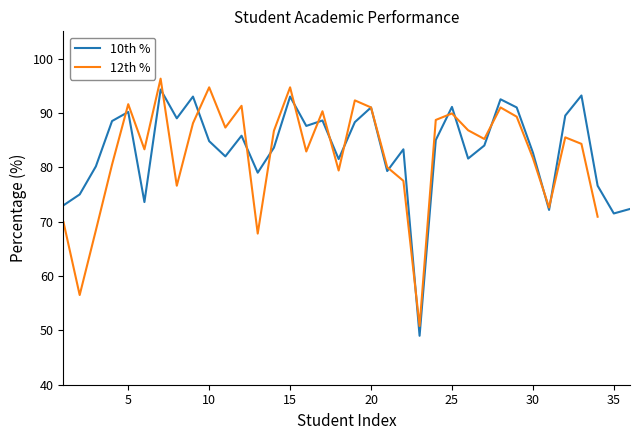

What is the maximum value for 10th %?

94.3